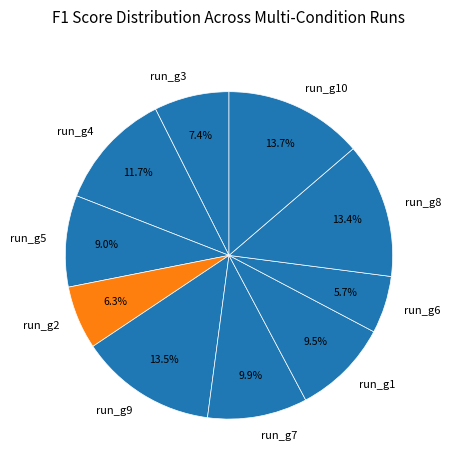

Which has a higher value, run_g6 or run_g5?

run_g5